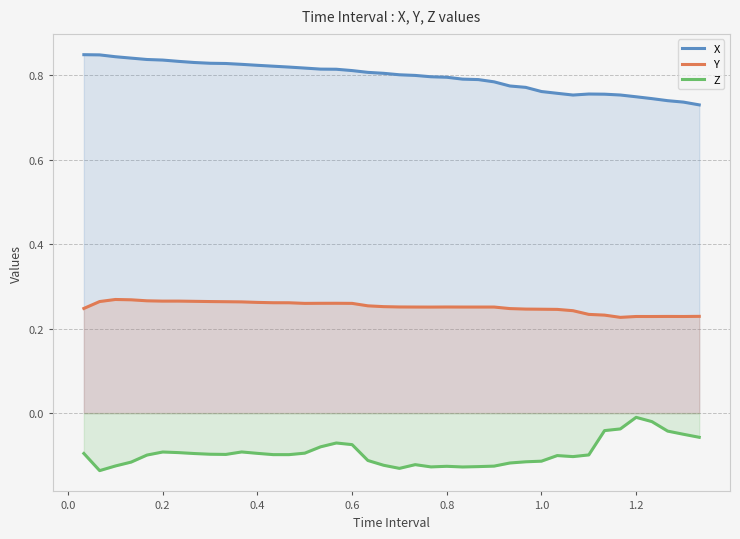

How many lines are shown in the chart?

3